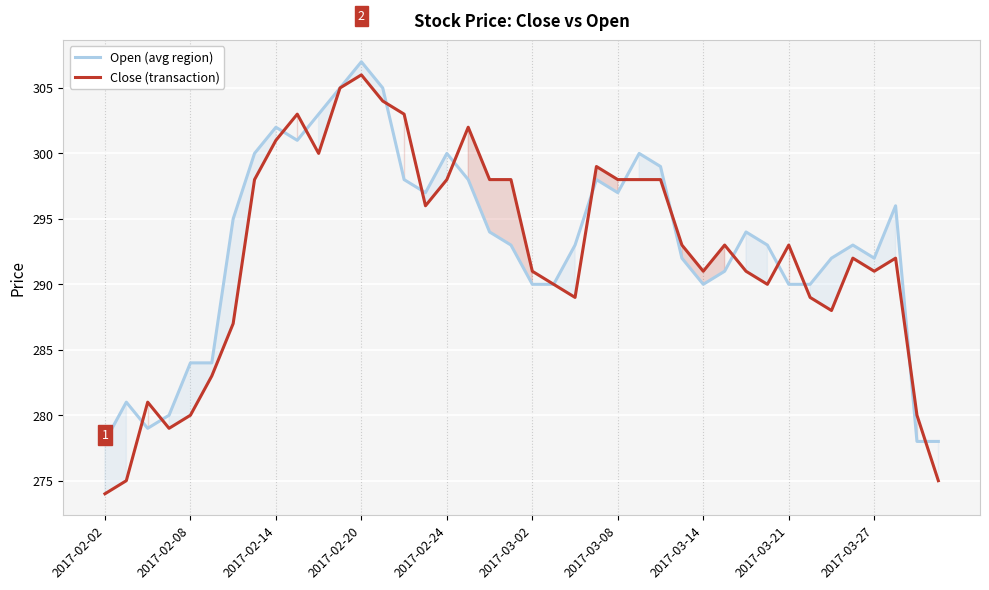

Rank the series by their average value, from lowest to highest.

Close (transaction), Open (avg region)